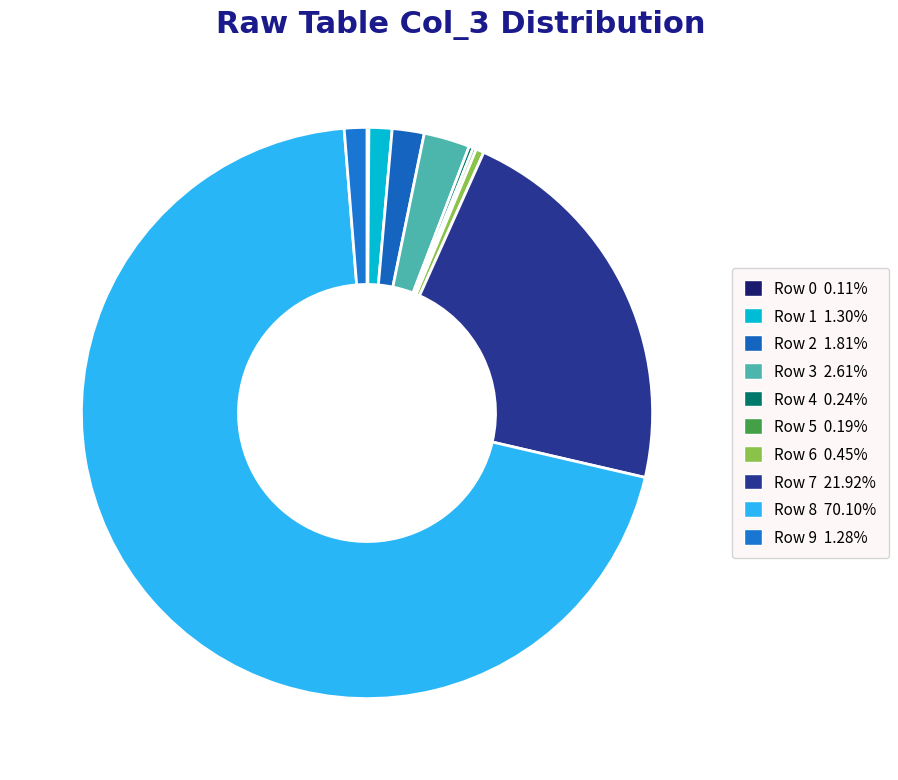

Count the number of slices in the pie.

10